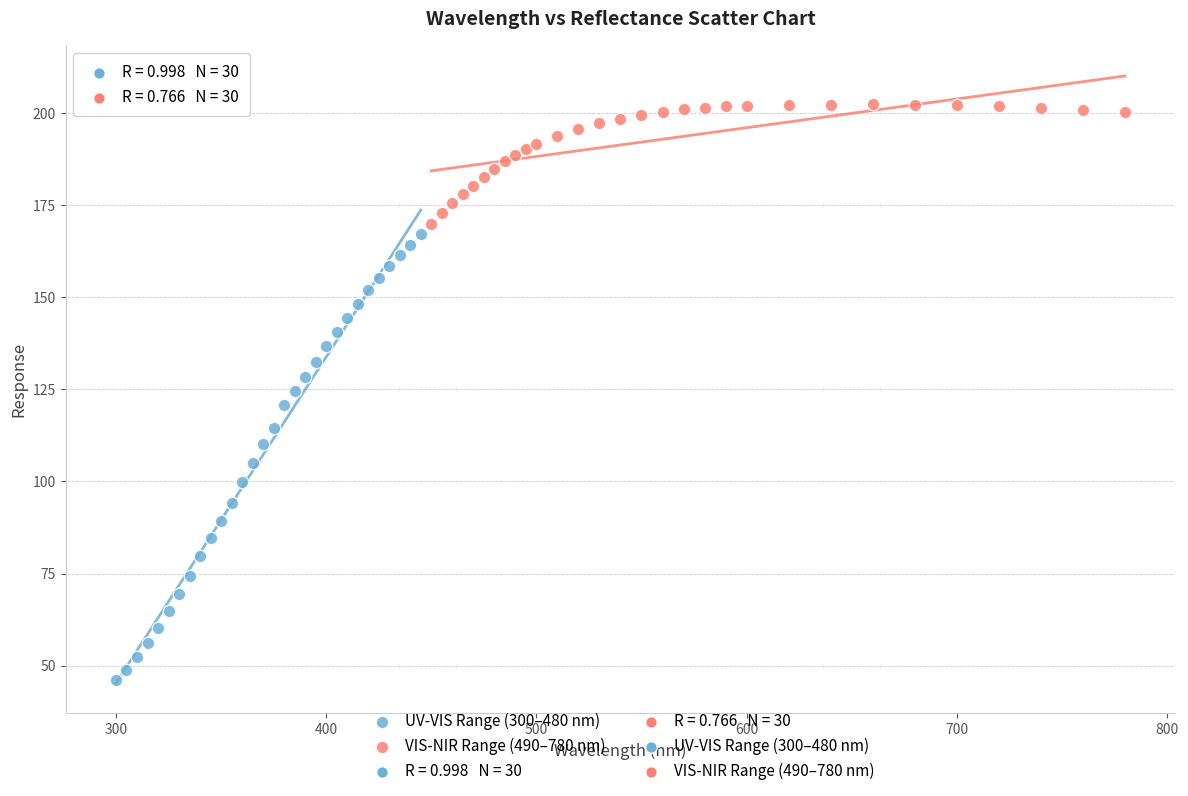

Which series reaches the minimum Y coordinate?

UV-VIS Range (300–480 nm)